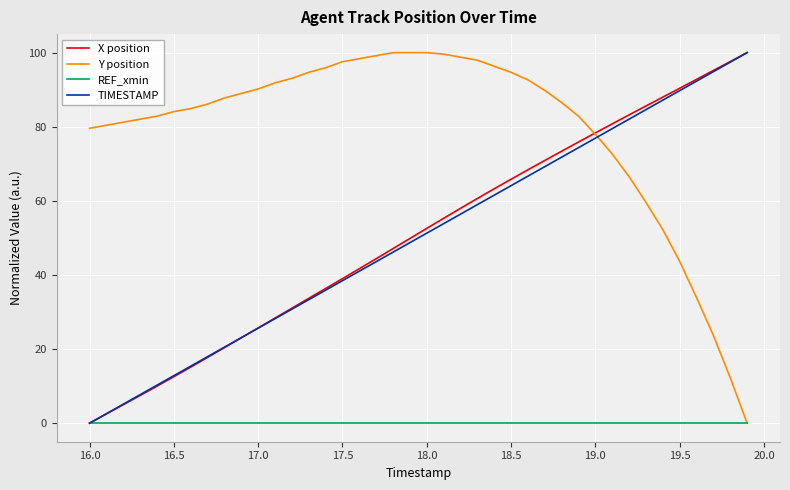

How many lines are shown in the chart?

4